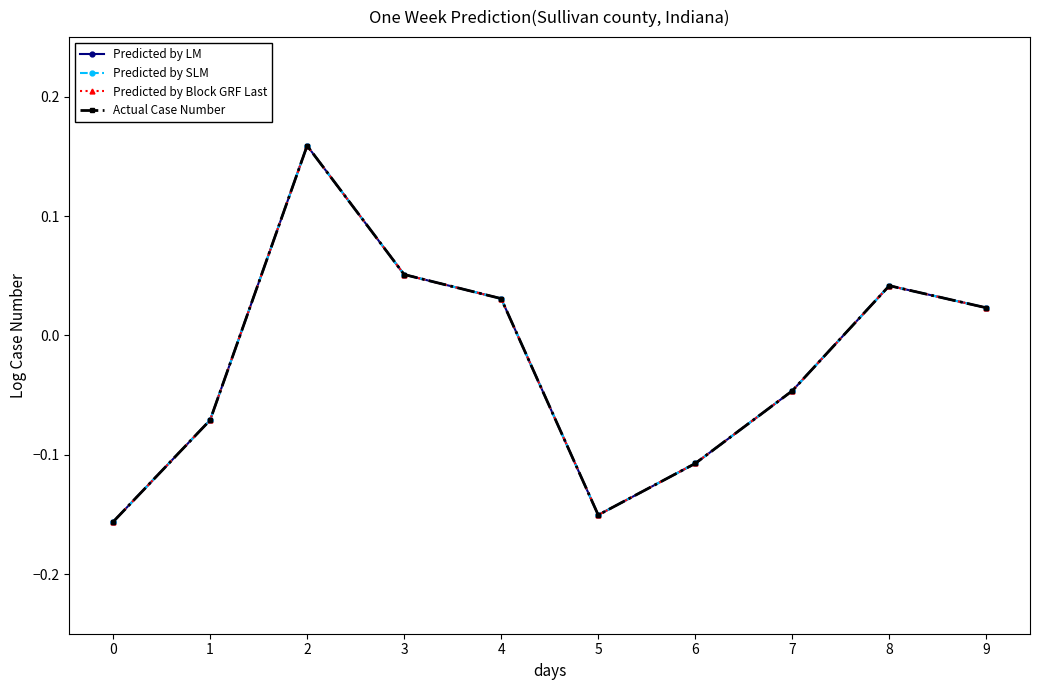

Rank the series at 0 from highest to lowest value.

Predicted by LM, Predicted by SLM, Predicted by Block GRF Last, Actual Case Number